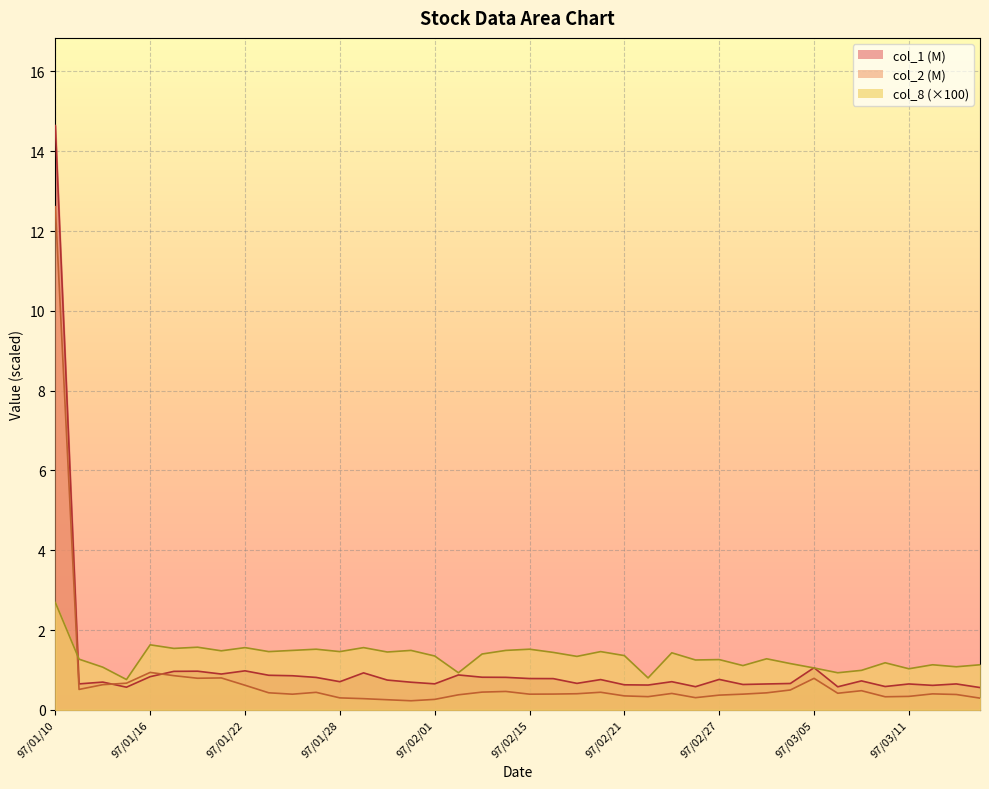

After their last crossing, which series has the higher values: col_1 or col_8?

col_8